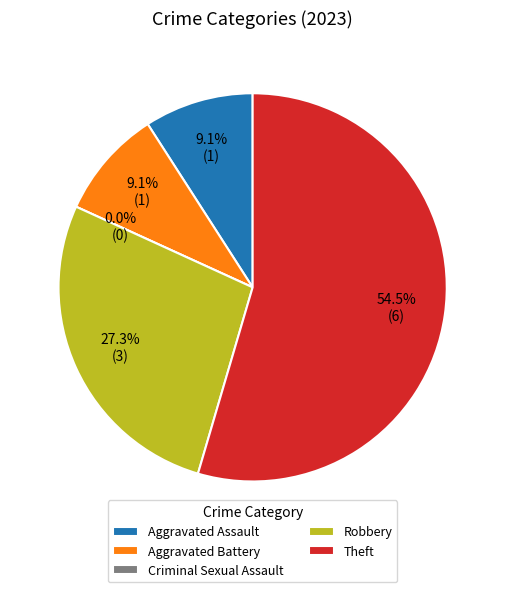

Which slice is the smallest?

Criminal Sexual Assault